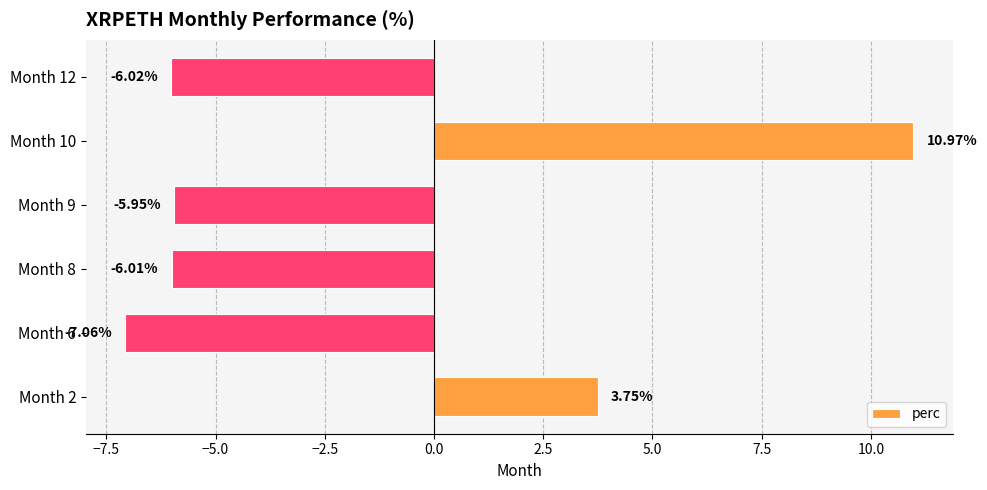

List the labels in order of value, smallest first.

Month 6, Month 12, Month 8, Month 9, Month 2, Month 10